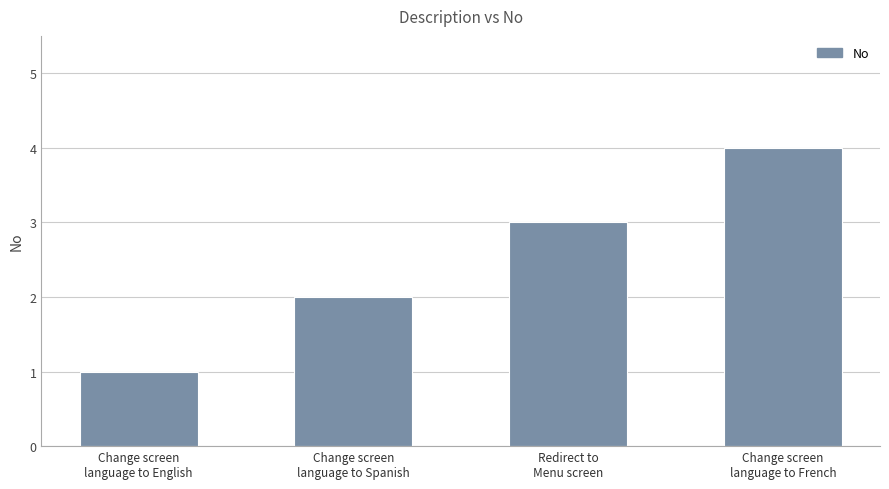

Reading left to right, list all the values displayed in this chart.

Change screen
language to English=1	Change screen
language to Spanish=2	Redirect to
Menu screen=3	Change screen
language to French=4